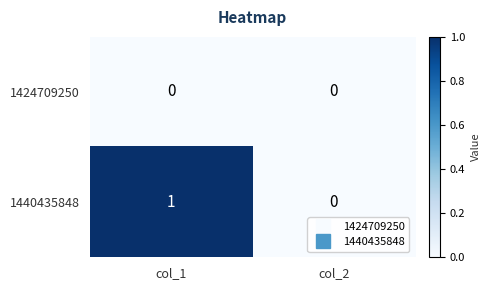

At which category does the chart reach its peak across all series?

col_1